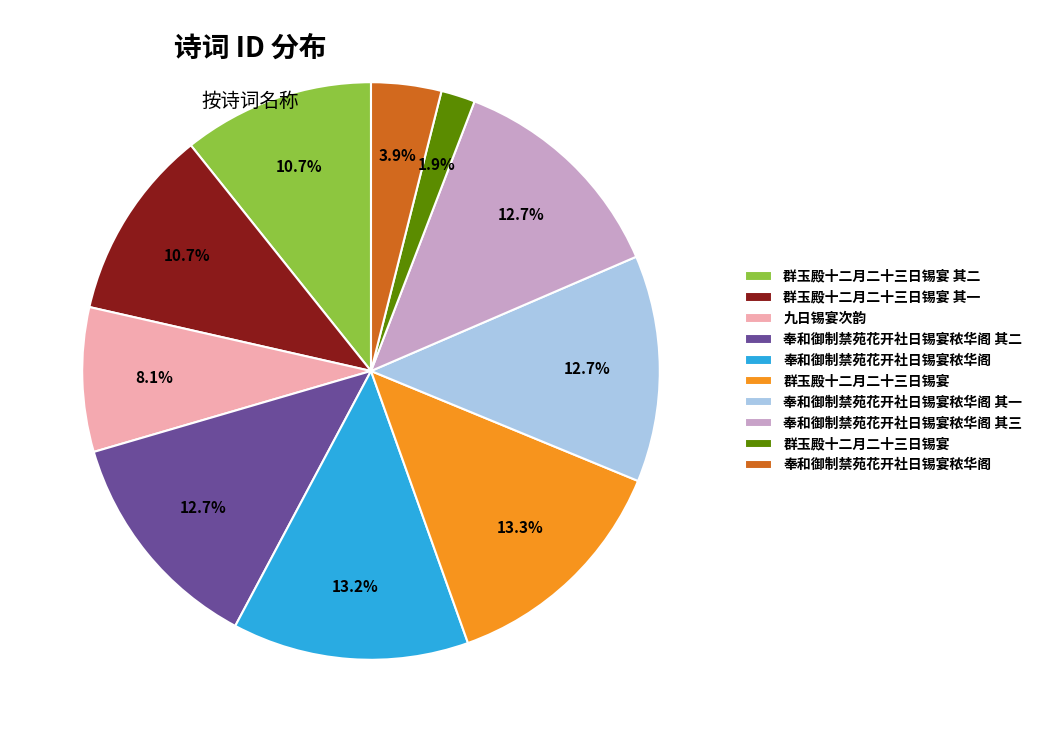

Does any single category account for the majority?

No